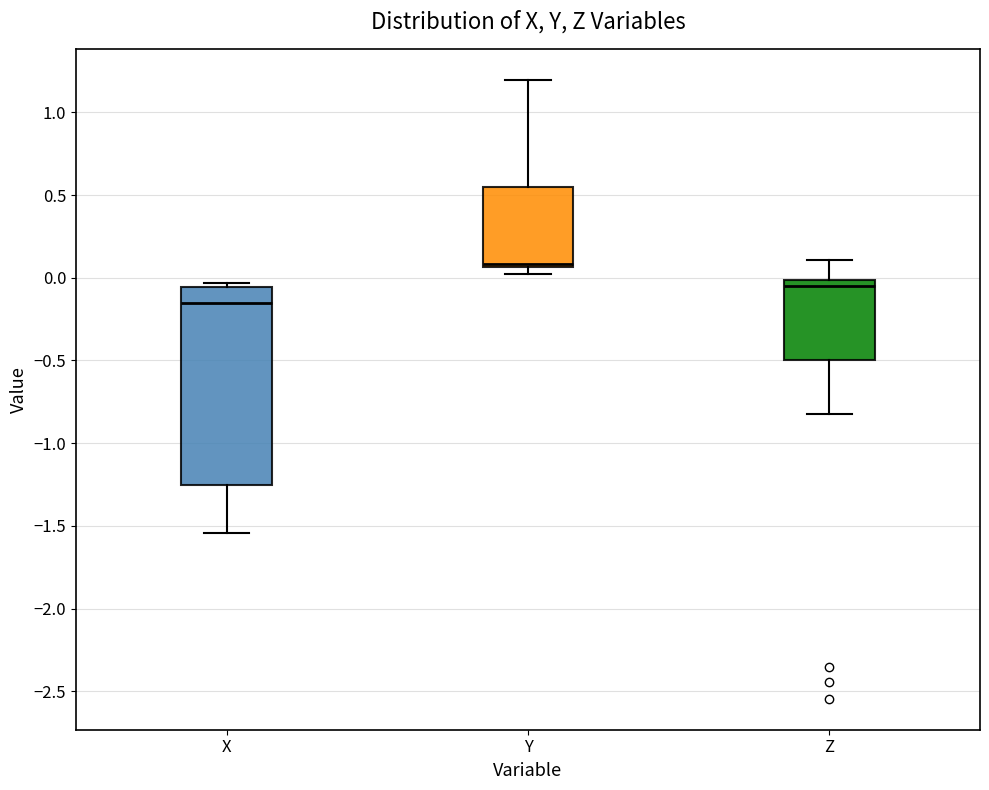

Which box is the tallest, from its lower edge to its upper edge?

X